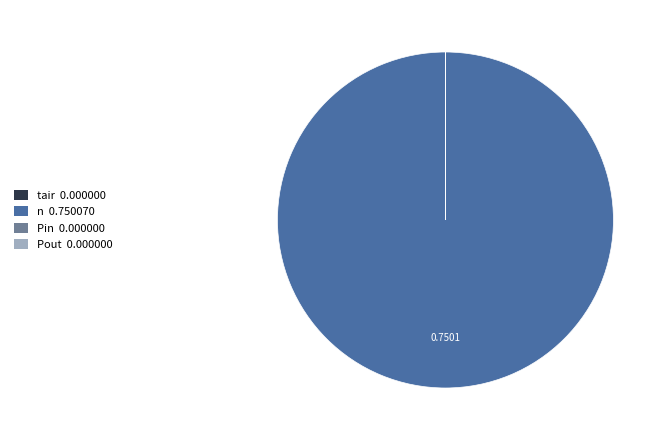

Which category has the biggest portion of the pie?

n